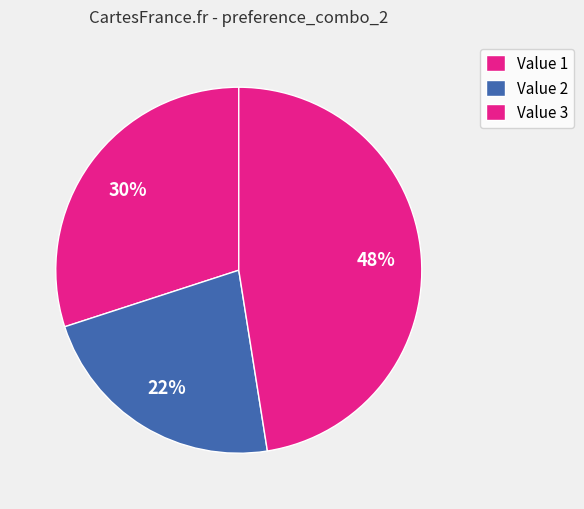

How many slices are in this pie chart?

3